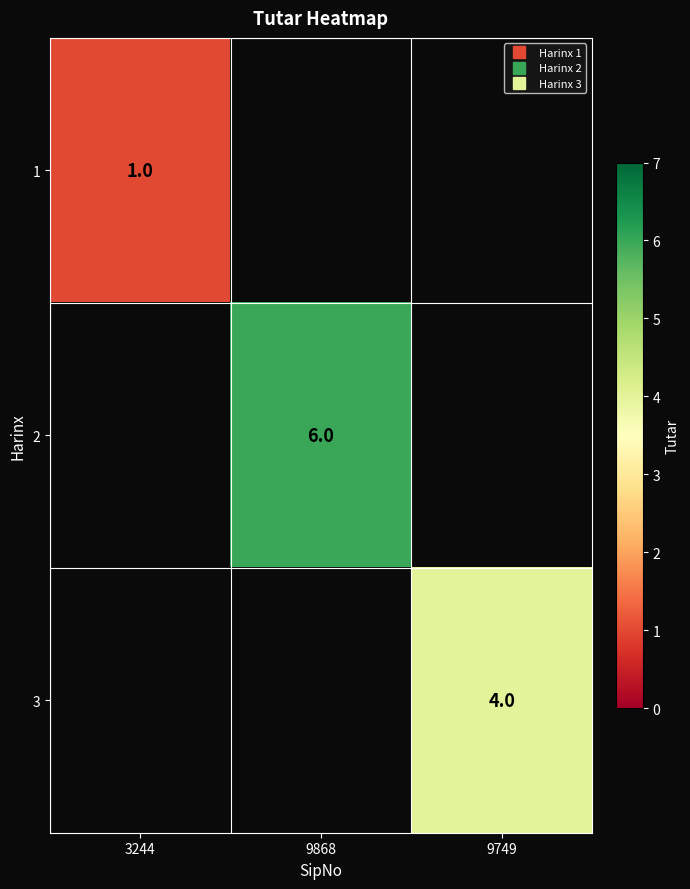

Between 3244 and 9749, which is larger?

9749